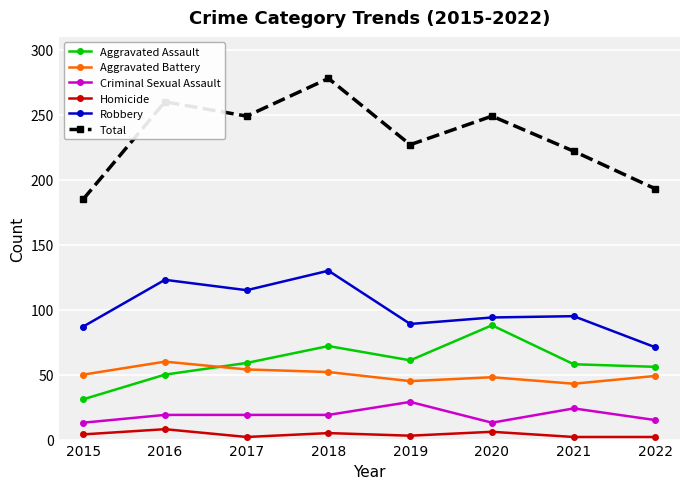

True or false: Aggravated Assault and Aggravated Battery intersect in this chart.

True